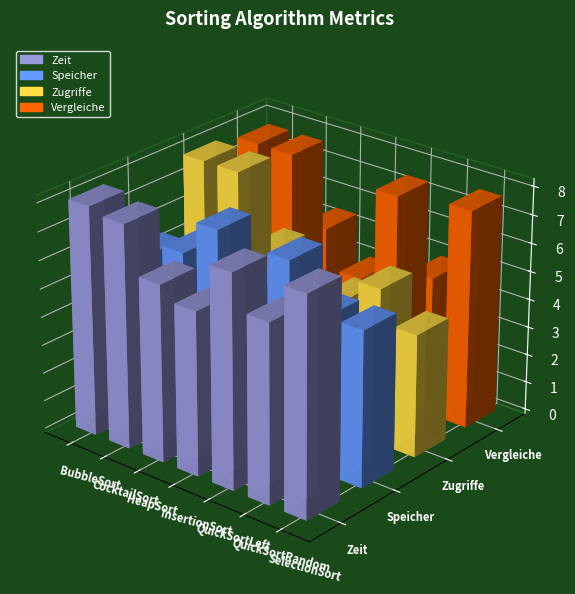

At how many categories does at least one series exceed 53591010?

2